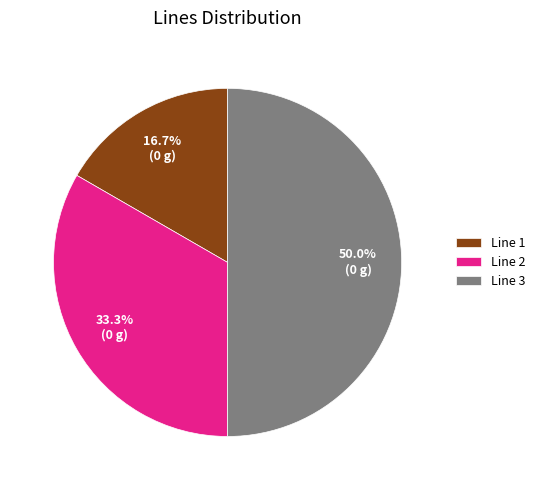

What is the largest slice in the pie chart?

Line 3